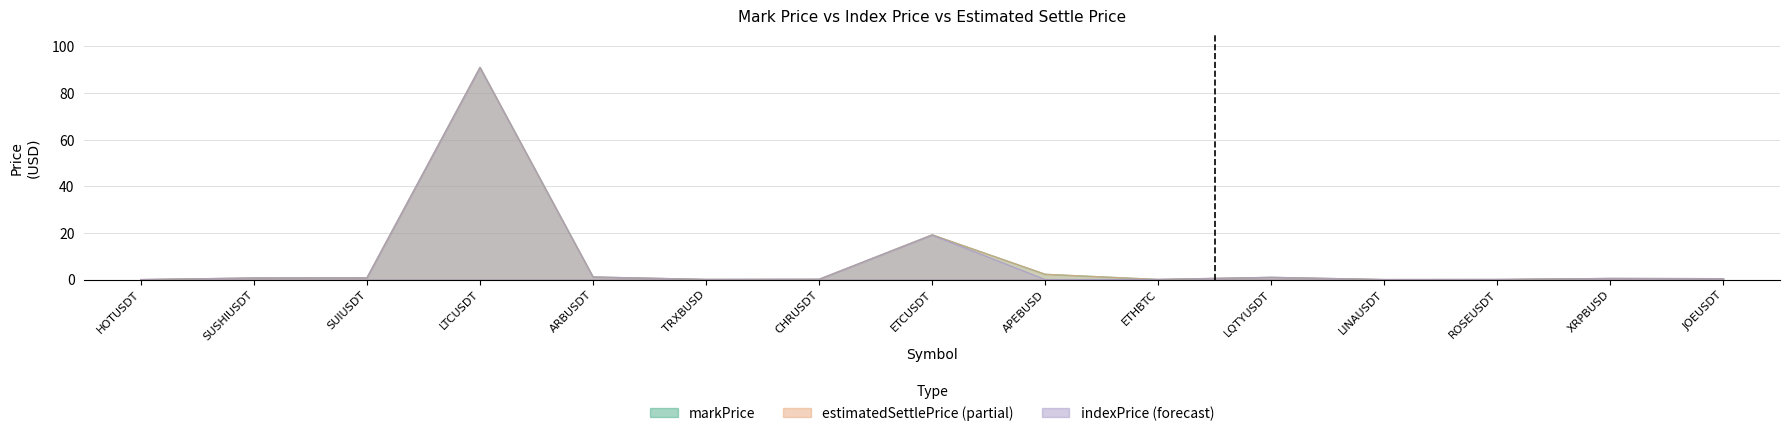

Rank the categories by indexPrice value from highest to lowest.

LTCUSDT, ETCUSDT, APEBUSD, ARBUSDT, LQTYUSDT, SUIUSDT, SUSHIUSDT, XRPBUSD, JOEUSDT, CHRUSDT, TRXBUSD, ETHBTC, ROSEUSDT, LINAUSDT, HOTUSDT